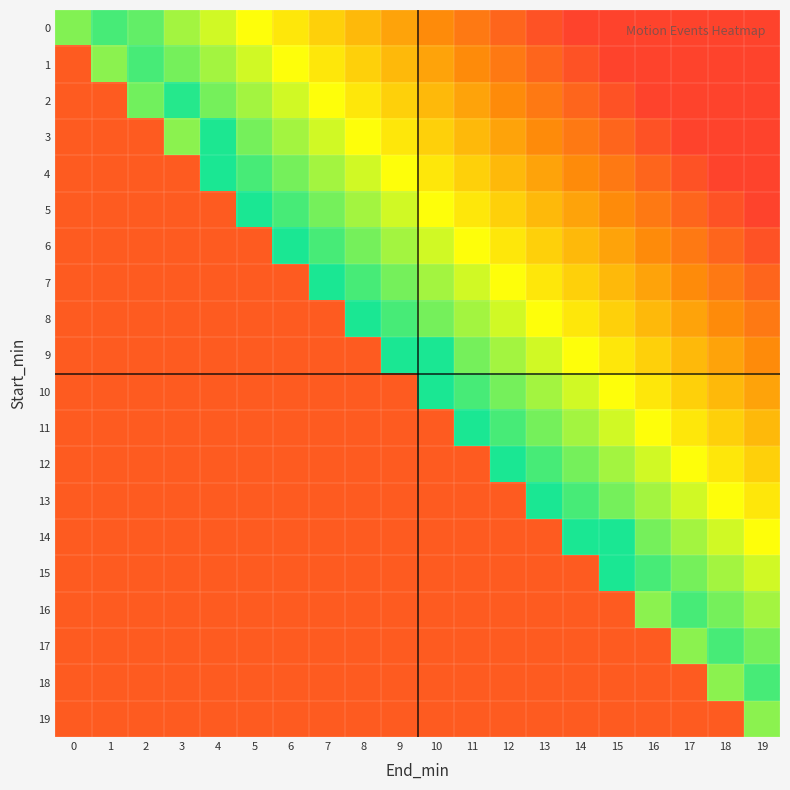

Which series has the widest spread of values?

4